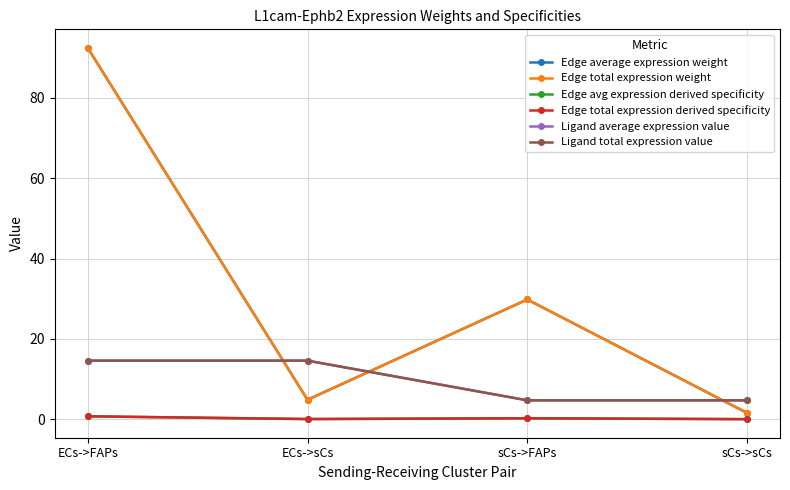

What is the average value of the Edge total expression weight series?

32.2